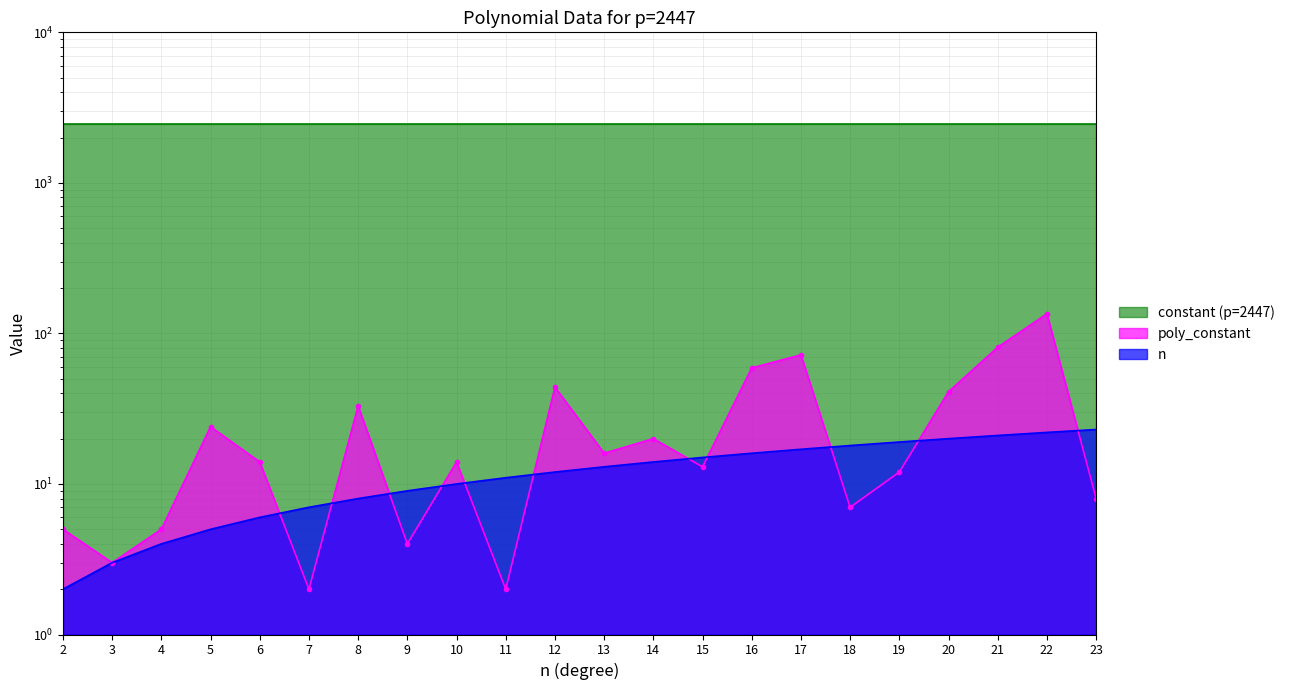

How many values in the n series exceed 13?

10